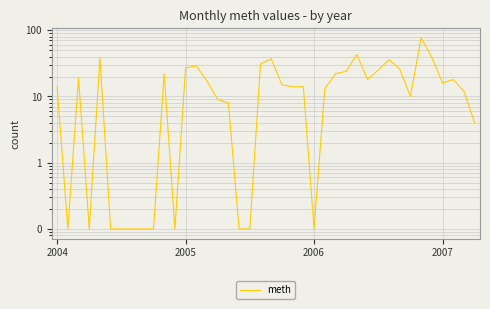

Is it true that the value at 6 is 0.1?

True